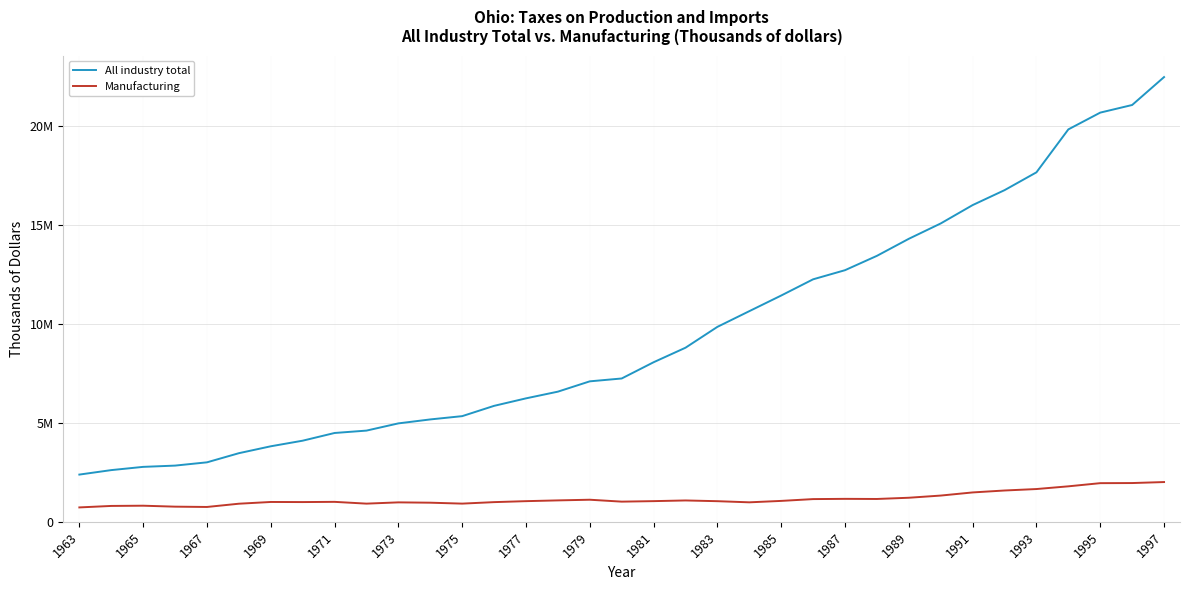

At how many categories does at least one series exceed 21967497?

1